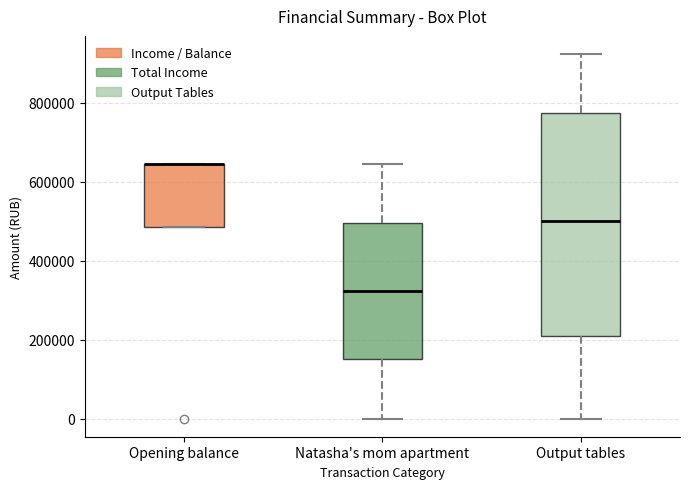

Reading left to right, transcribe this box plot: for each box, give where its median line is, the range the box spans, and where its two whiskers end, as read against the y-axis. The values are not printed on the chart, so give them approximately, as read against the axis.

Opening balance: median 640000 (drawn on the box's upper edge), box 480000 to 640000, whiskers 480000 to 640000
Natasha's mom apartment: median 320000, box 160000 to 500000, whiskers 0 to 640000
Output tables: median 500000, box 200000 to 780000, whiskers 0 to 920000